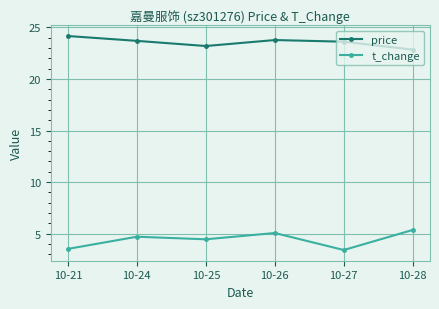

What are all the series names shown in the legend?

price, t_change